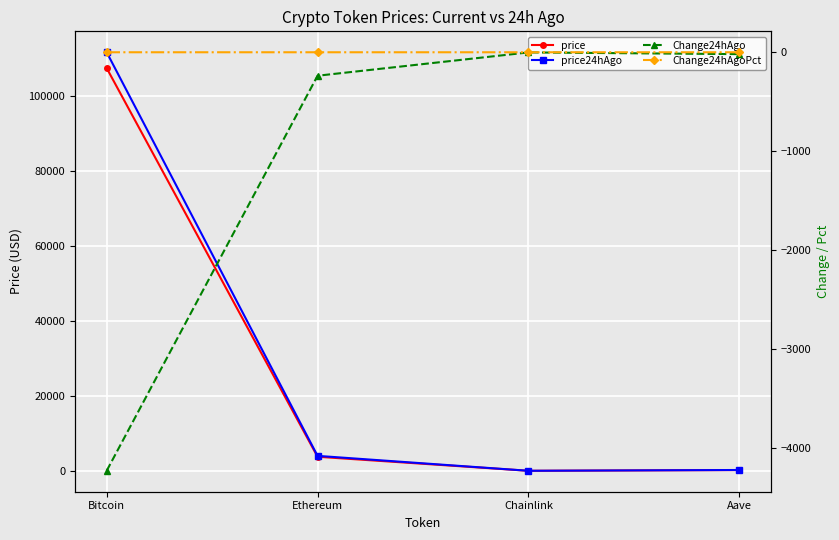

What is the sum of all price24hAgo values?

116043.2